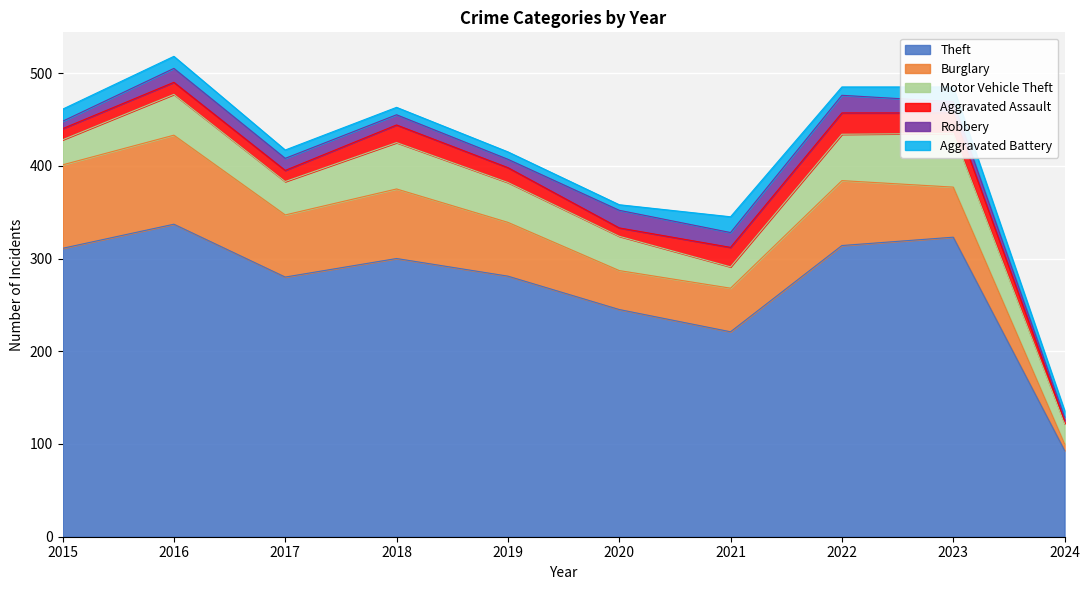

At how many categories does at least one series exceed 83?

10